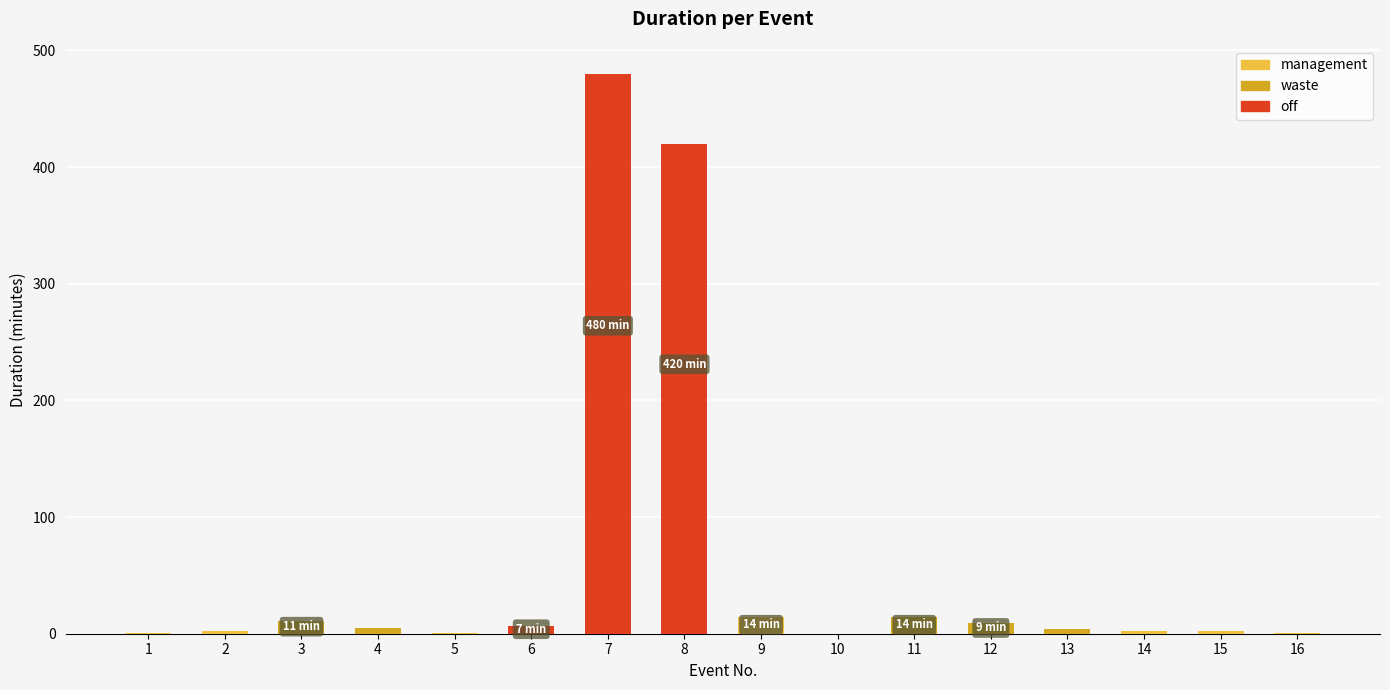

What is the greatest value displayed?

480